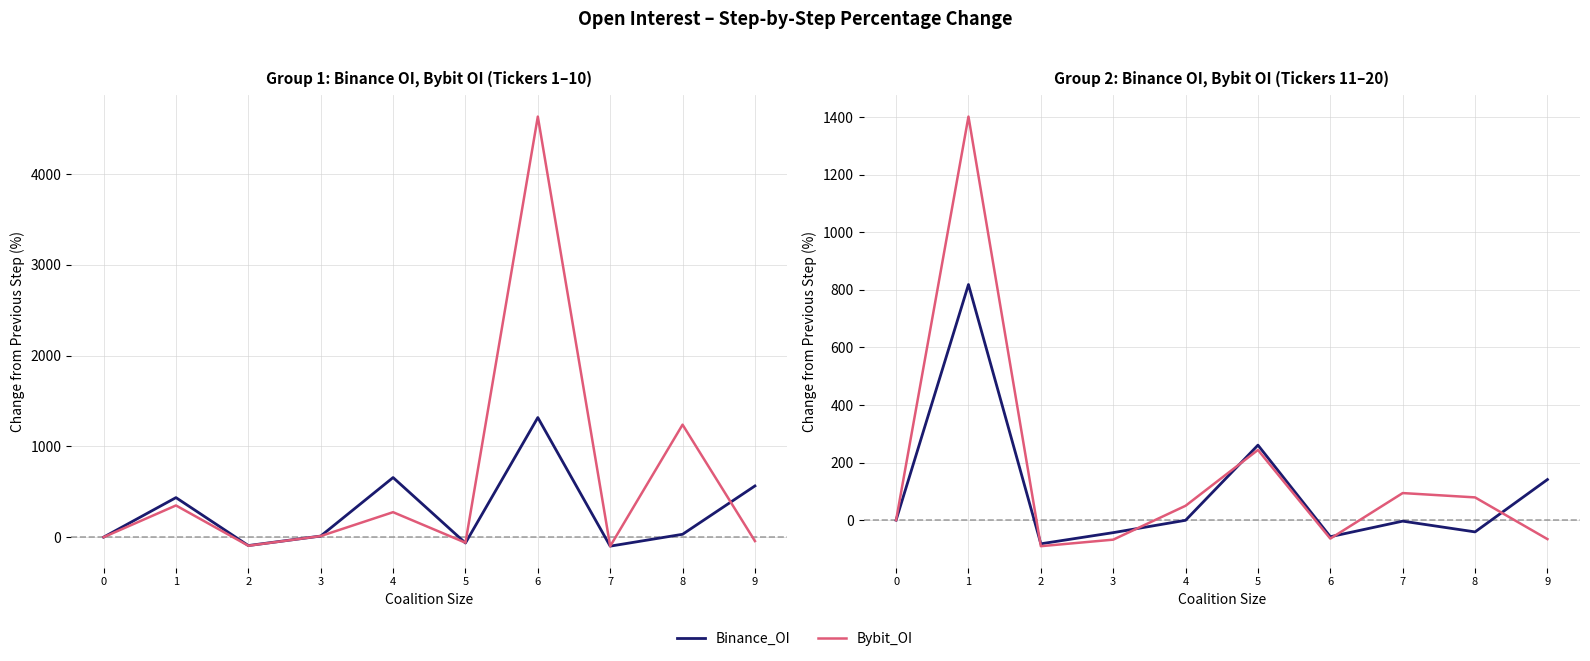

How many interior local valleys does the Binance_OI series have?

3